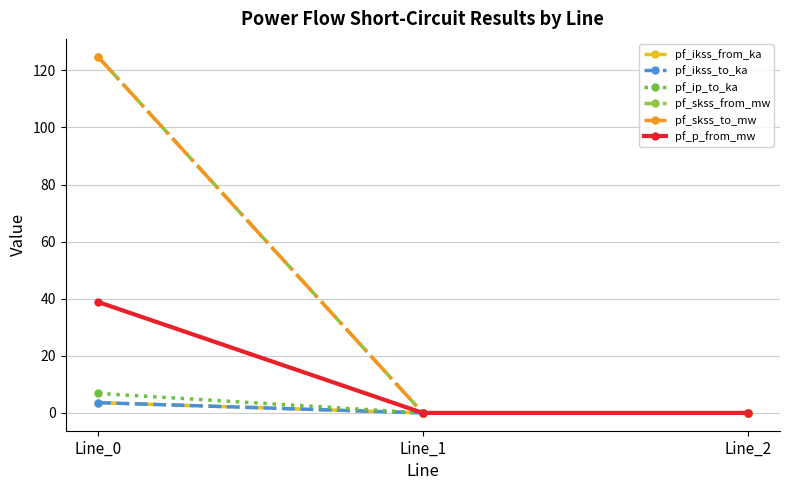

Does the chart have visible grid lines?

Yes